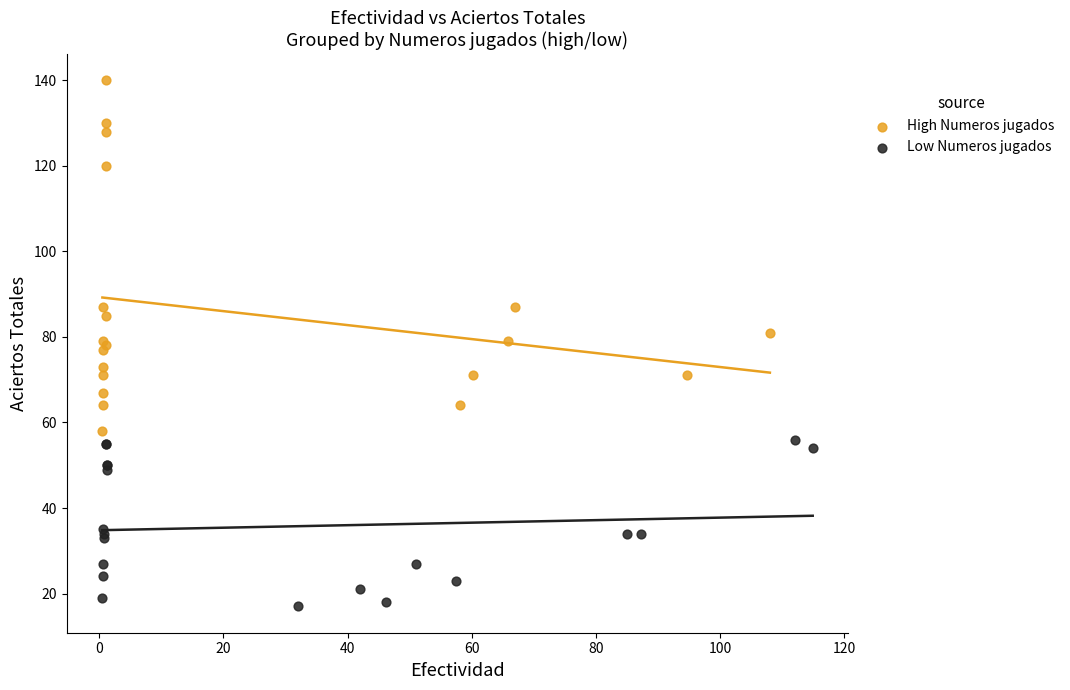

Which series contains the highest Y value?

High Numeros jugados